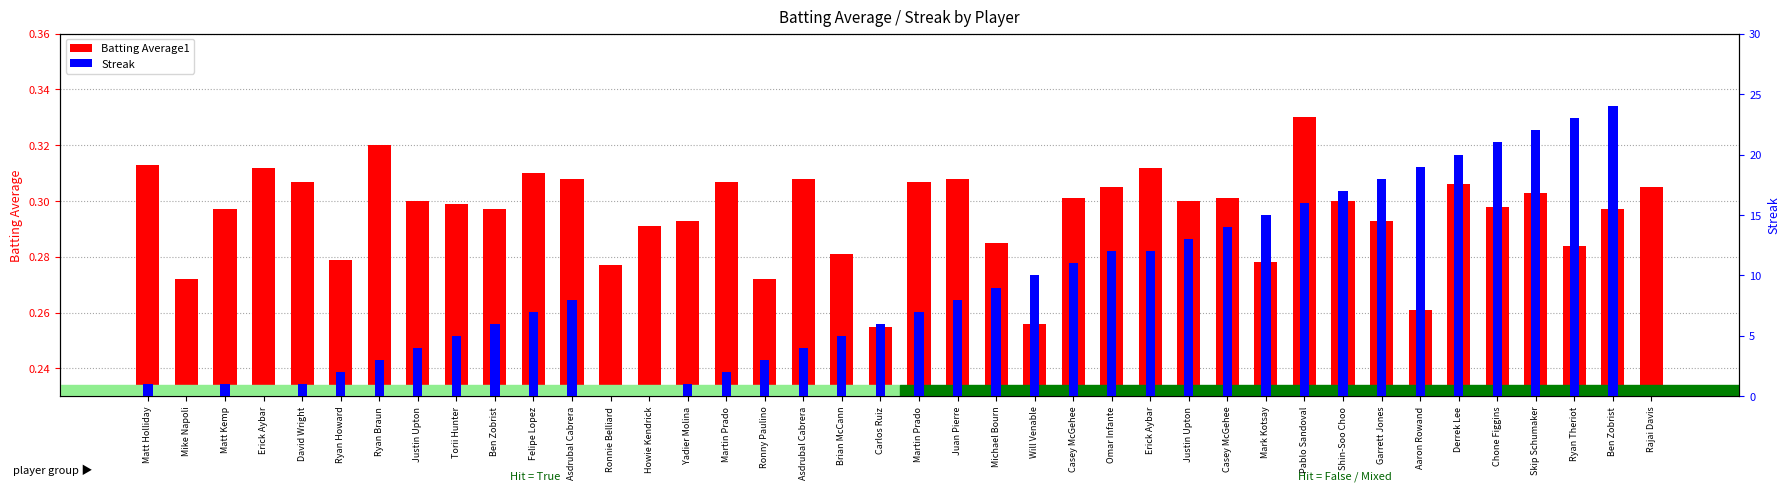

Which category has the lowest value across all series?

Mike Napoli